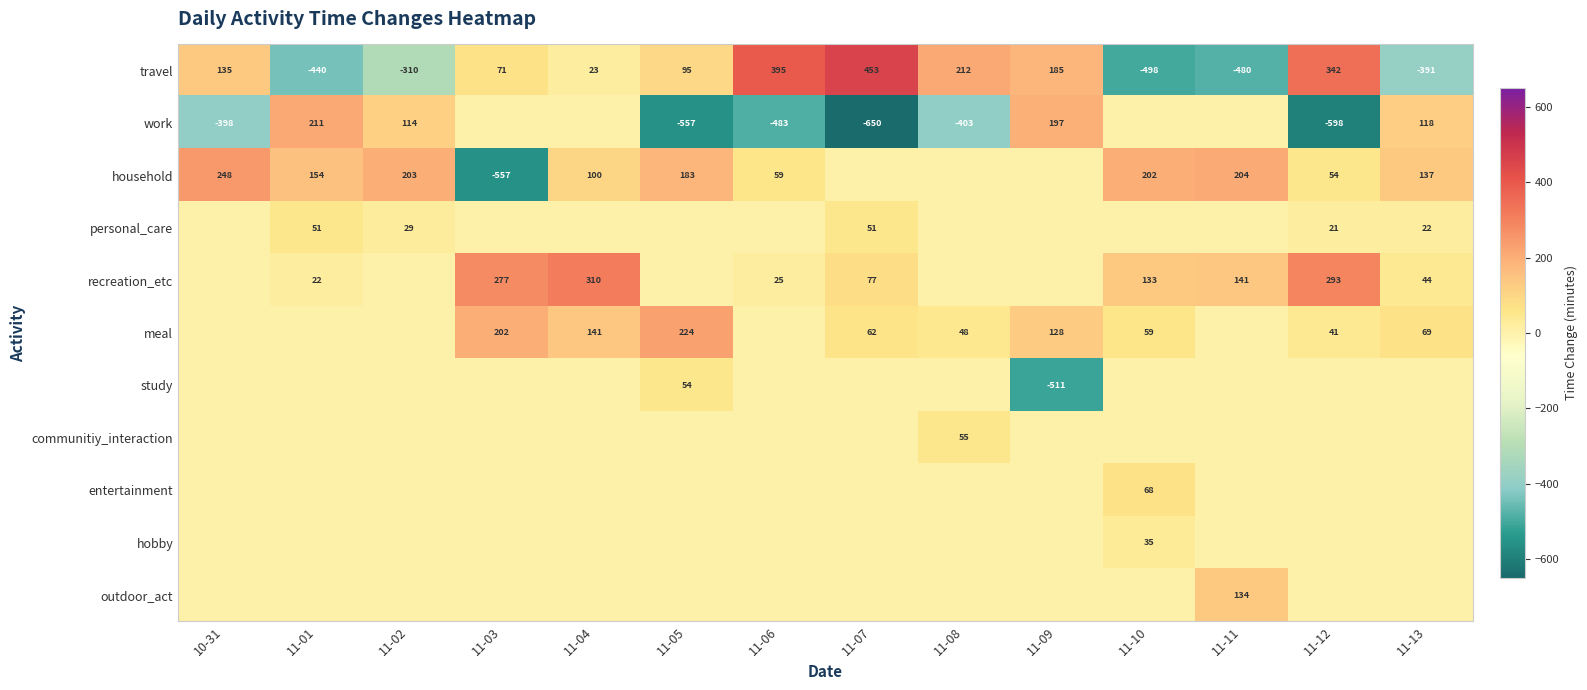

What is the lowest value of the travel series?

-498